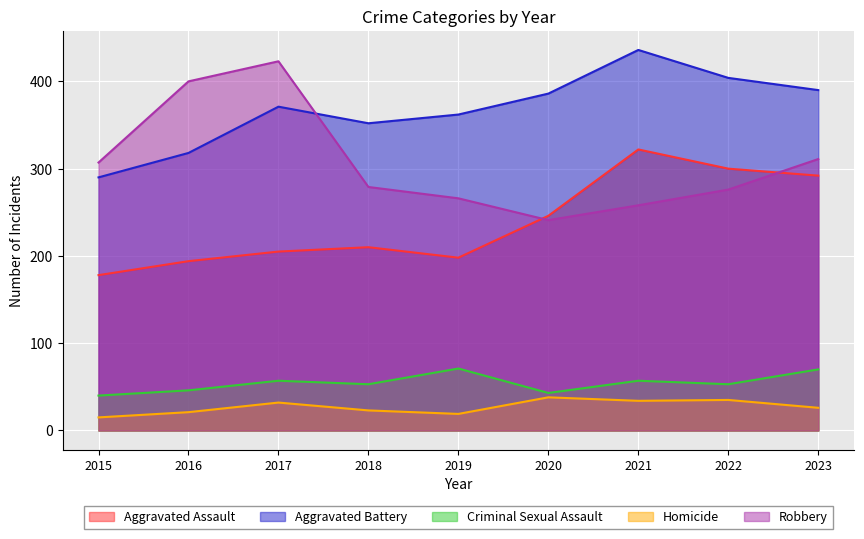

How many interior local valleys does the Aggravated Assault series have?

1